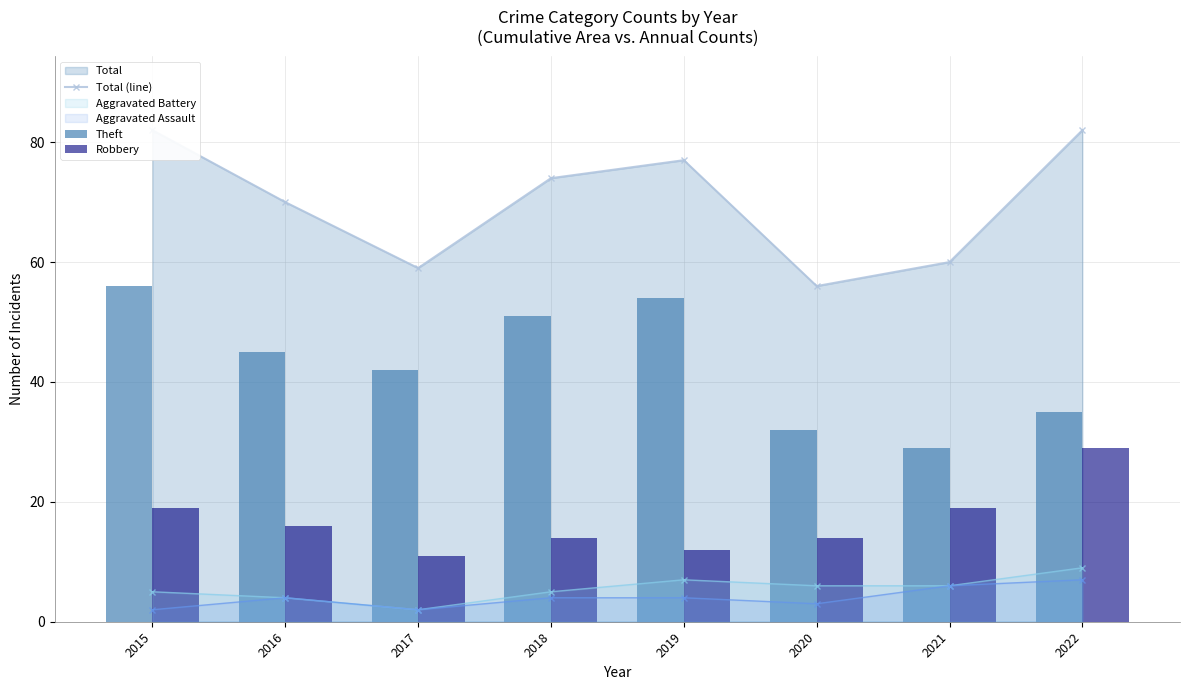

Where is the first local minimum for Aggravated Assault?

2017